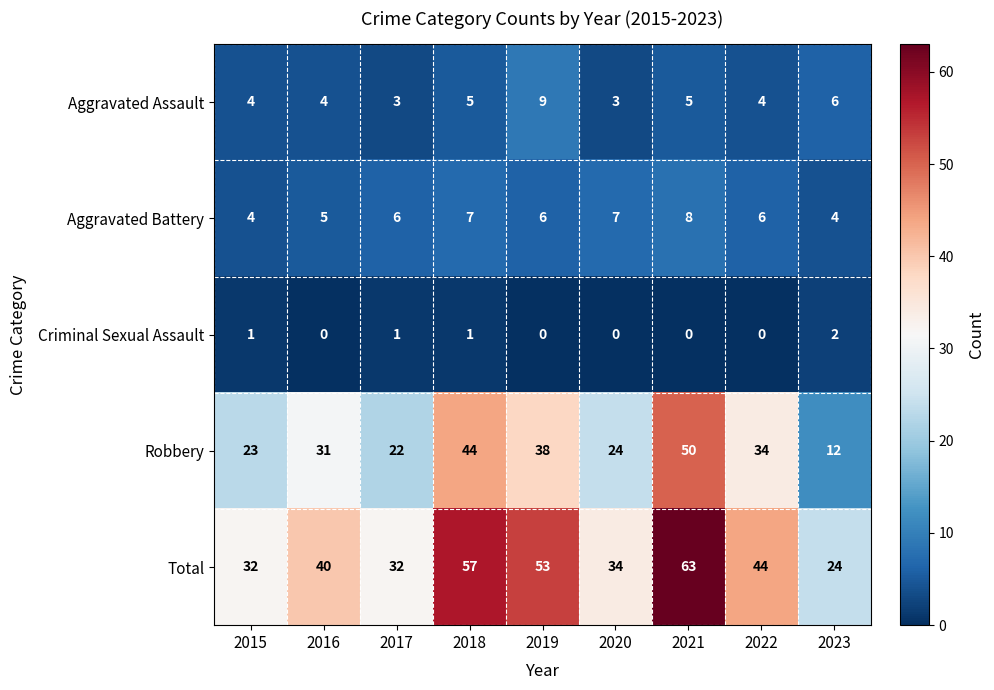

True or false: Robbery has a value of 31 at 2016.

True